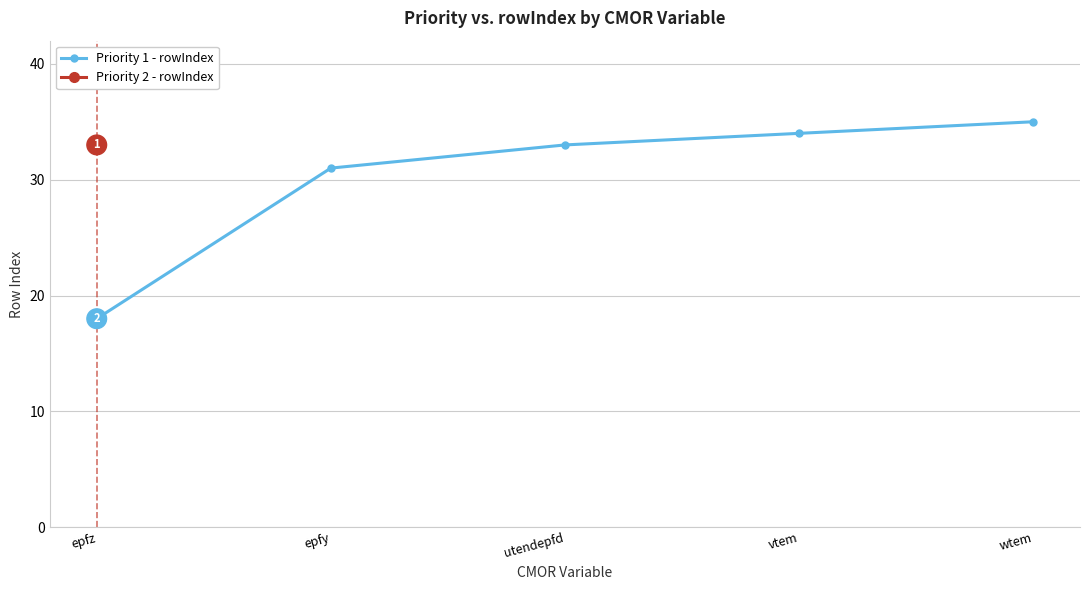

What position from the right is utendepfd?

3